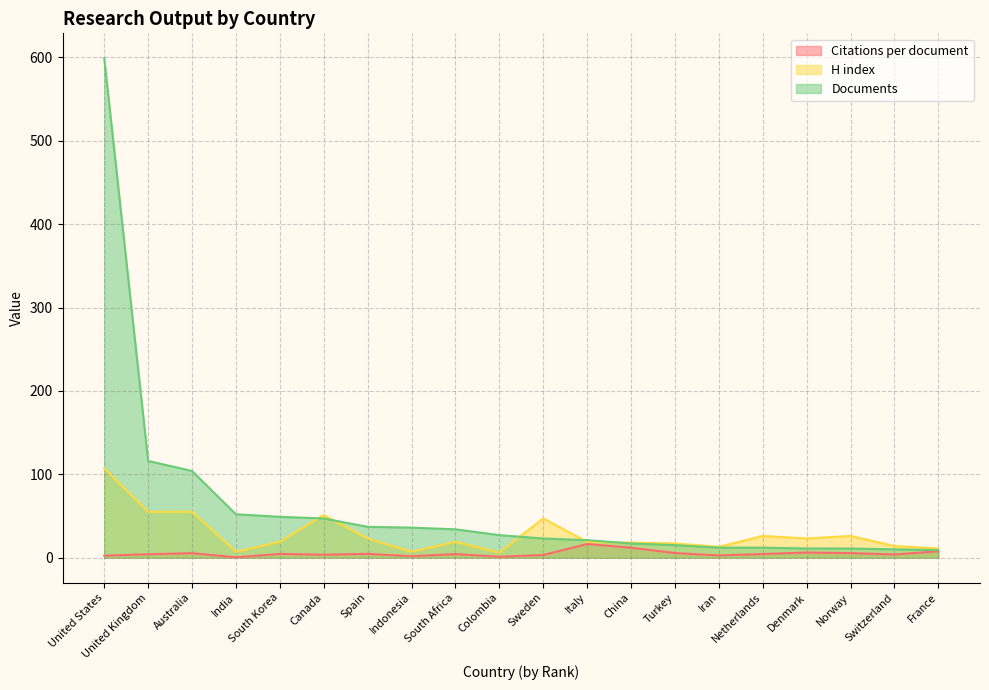

Is it true that Documents equals 3.5 at Netherlands?

False